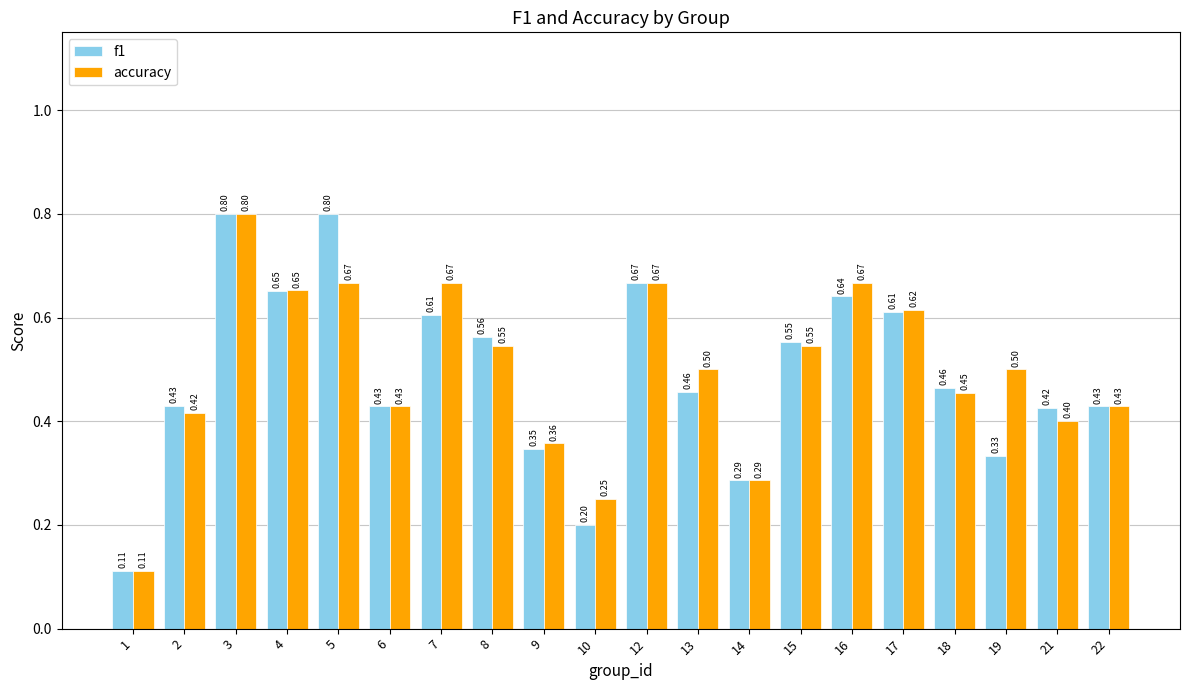

What is the difference between the second highest and second lowest values in the accuracy series?

0.4